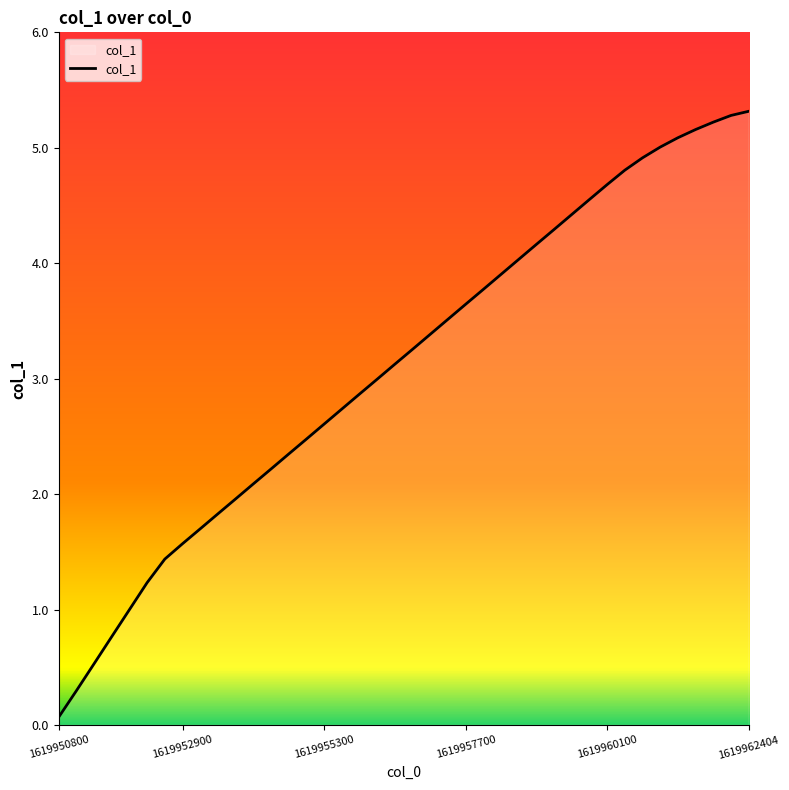

What is the difference between the maximum and minimum values?

5.2